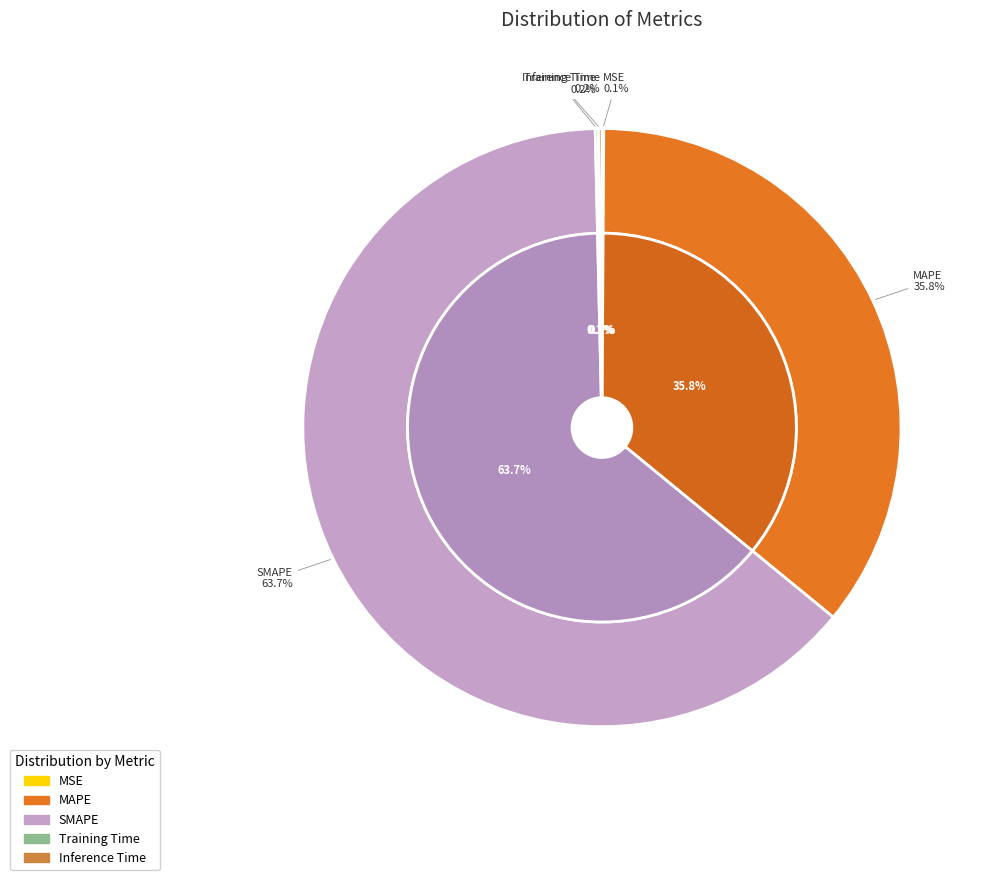

How many segments does this pie chart have?

5